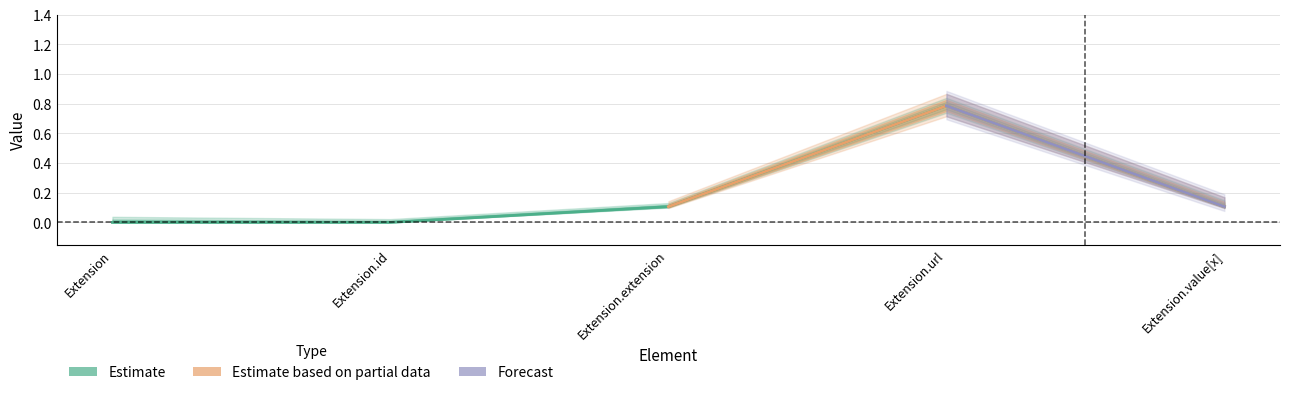

What position from the right is Extension?

5